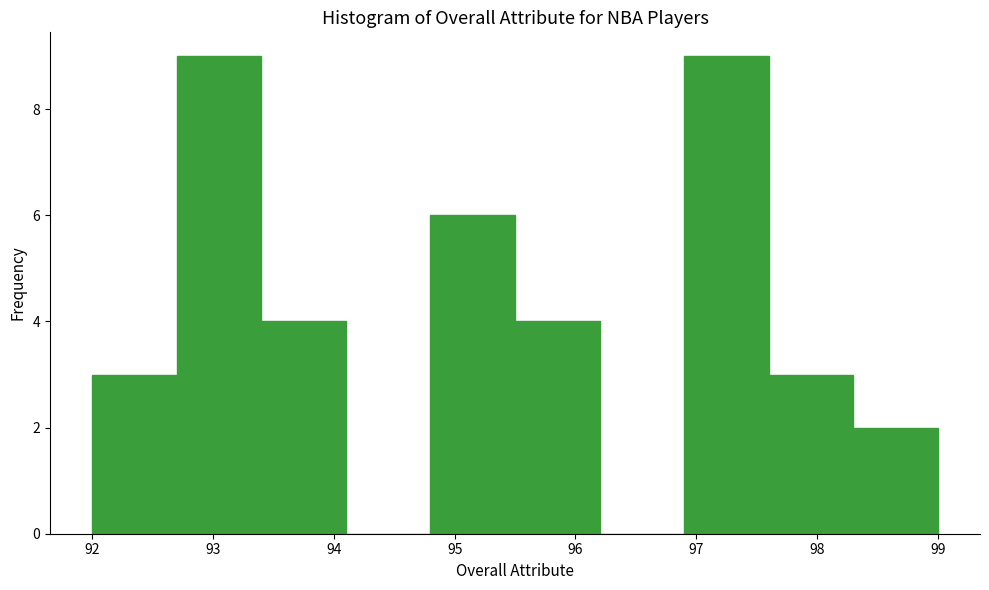

Reading left to right, list every bar in this chart as the range it spans on the x-axis followed by its height. The values are not printed on the chart, so give them approximately, as read against the axis.

92.0 to 92.7: 3
92.7 to 93.4: 9
93.4 to 94.1: 4
94.1 to 94.8: 0
94.8 to 95.5: 6
95.5 to 96.2: 4
96.2 to 96.9: 0
96.9 to 97.6: 9
97.6 to 98.3: 3
98.3 to 99.0: 2